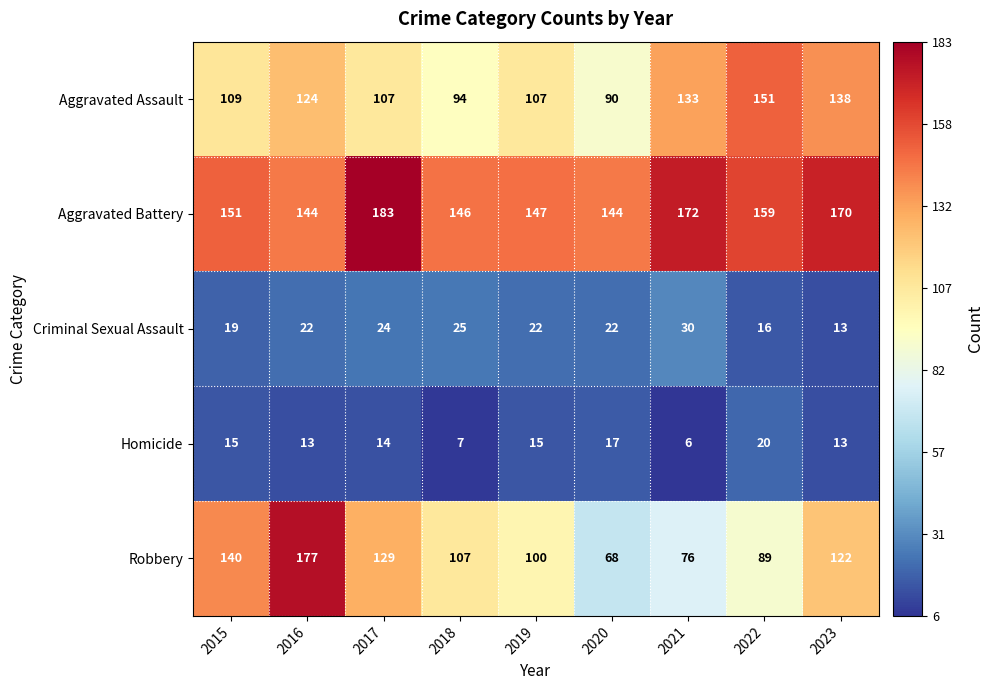

Rank the series by their maximum value, from highest to lowest.

Aggravated Battery, Robbery, Aggravated Assault, Criminal Sexual Assault, Homicide